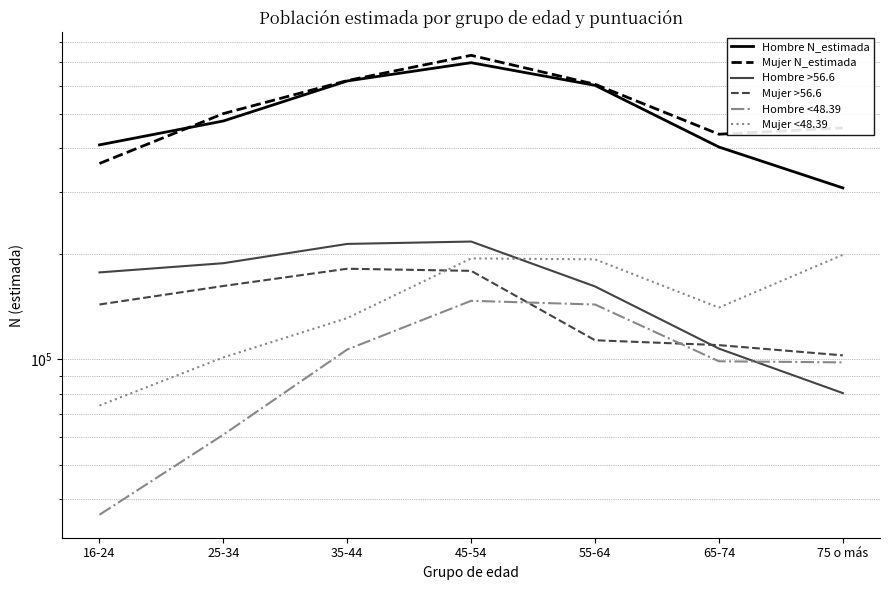

Reading left to right, extract all data points from this chart.

Hombre N_estimada: 16-24=407793	25-34=476890	35-44=619849	45-54=698579	55-64=602290	65-74=402092	75 o más=307609
Mujer N_estimada: 16-24=361015	25-34=500504	35-44=621358	45-54=733196	55-64=606485	65-74=437250	75 o más=455819
Hombre >56.6: 16-24=176850	25-34=187852	35-44=213145	45-54=216472	55-64=161315	65-74=107345	75 o más=80218
Mujer >56.6: 16-24=143331	25-34=161805	35-44=181163	45-54=178660	55-64=113398	65-74=109834	75 o más=102713
Hombre <48.39: 16-24=36154	25-34=61097	35-44=106728	45-54=146839	55-64=143297	65-74=98800	75 o más=98096
Mujer <48.39: 16-24=73937	25-34=101337	35-44=131121	45-54=193819	55-64=192646	65-74=140480	75 o más=198480